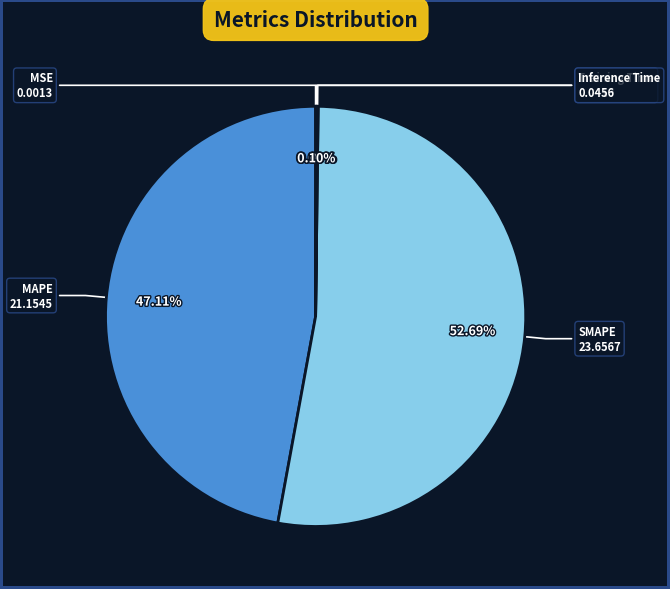

Does any single category account for the majority?

Yes